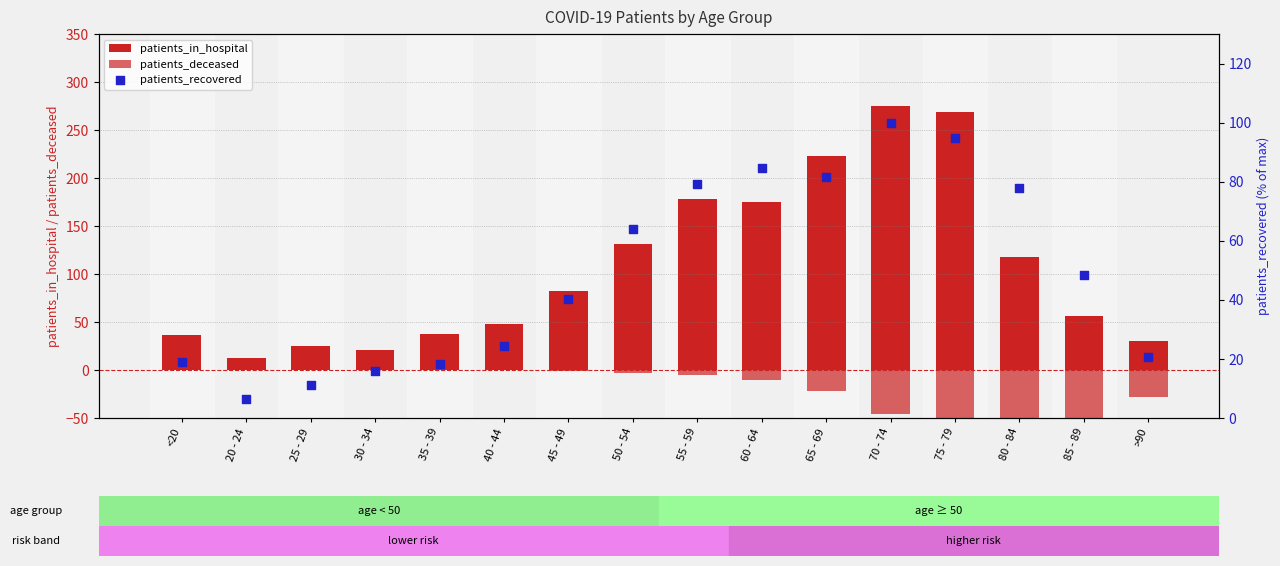

Which series reaches the minimum Y coordinate?

patients_deceased